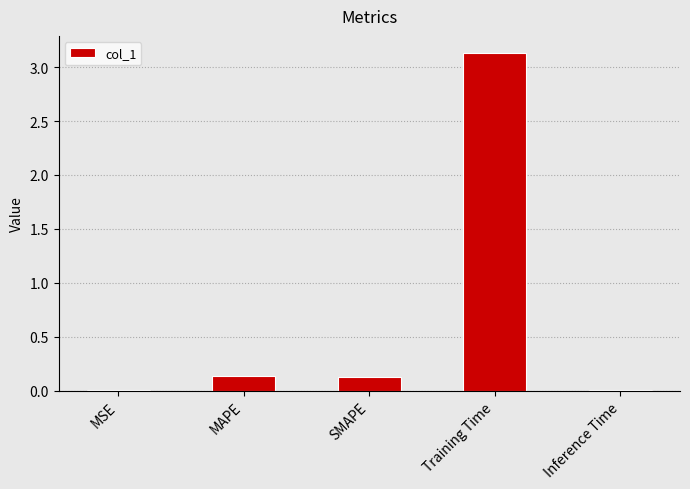

Which has a higher value, Training Time or Inference Time?

Training Time